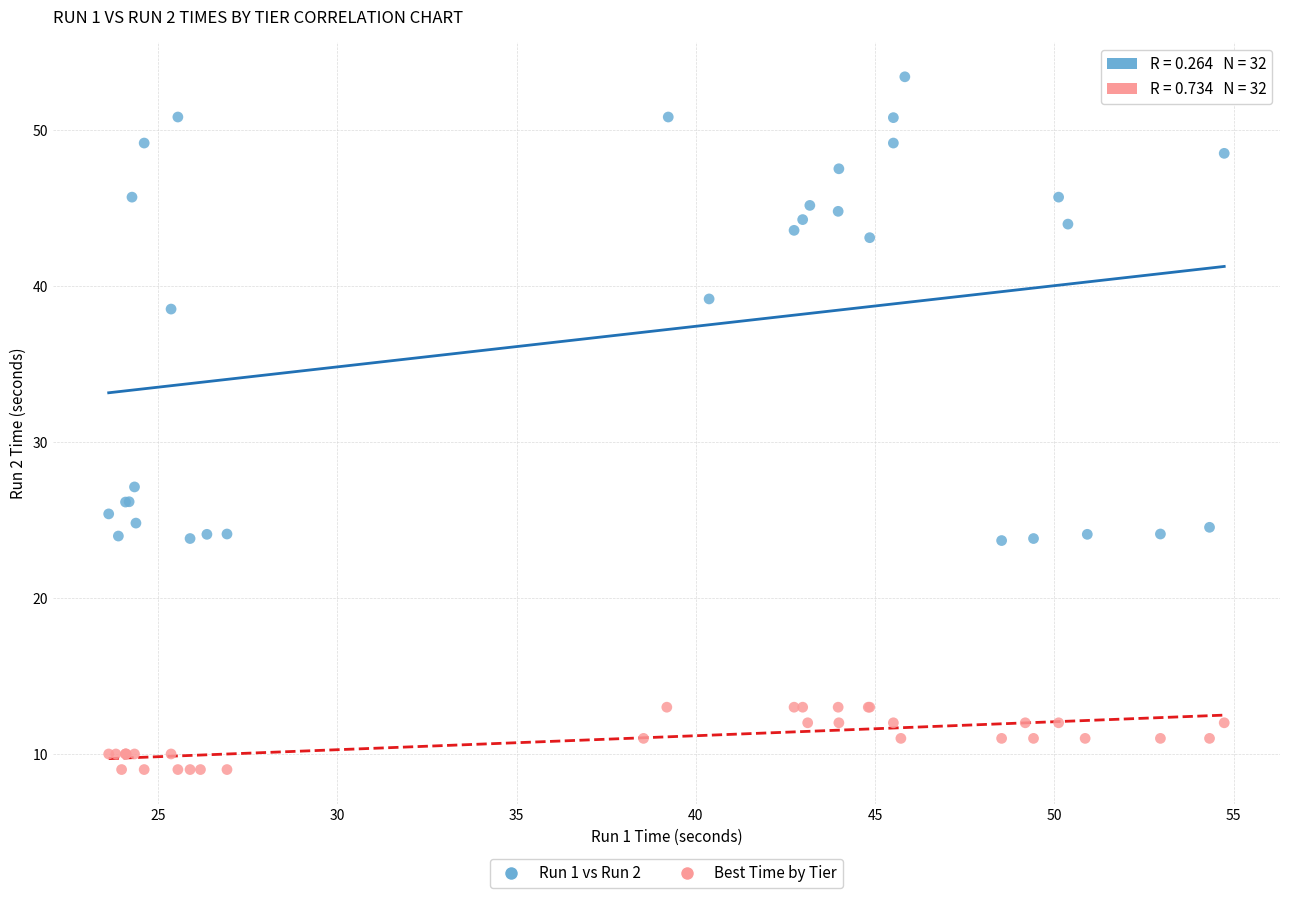

Which series has the largest Y range (max minus min)?

Run 1 vs Run 2